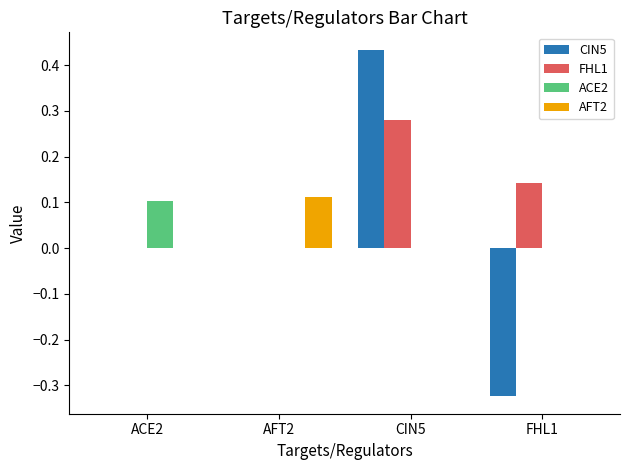

Which series has the largest total across all categories?

FHL1